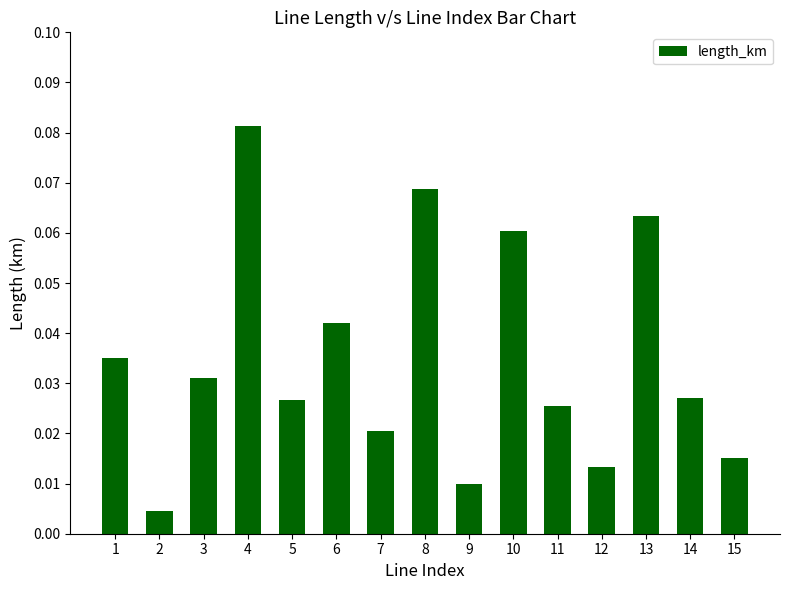

What is the sum of all values?

0.5